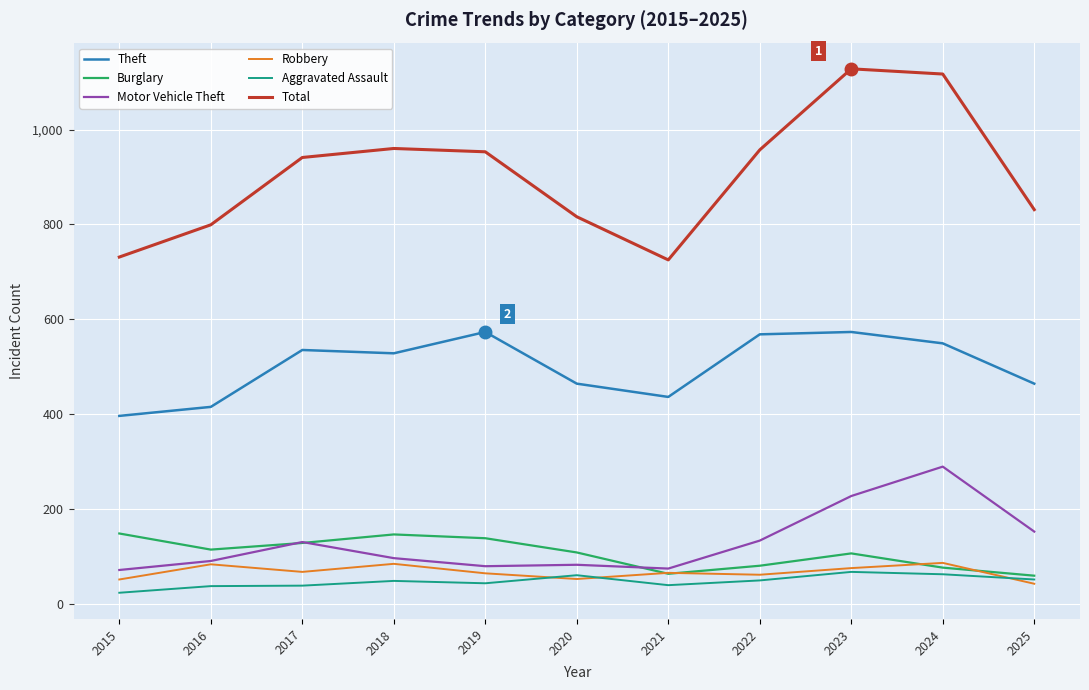

True or false: Burglary and Total cross at least once.

False